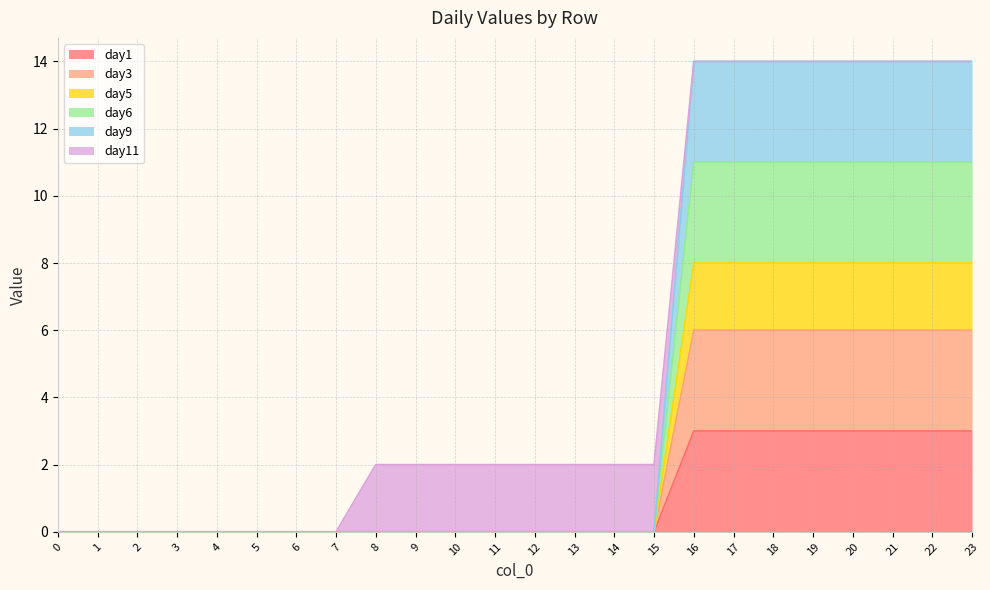

True or false: day1 has more than 0 interior local peaks.

False